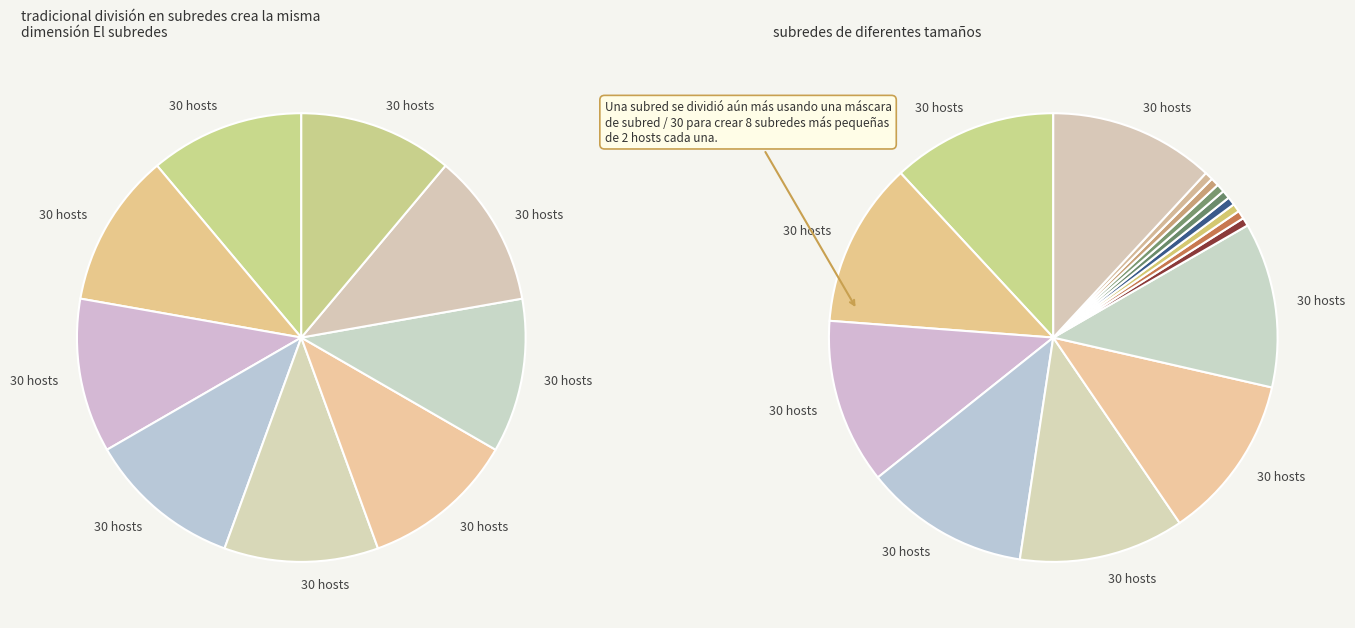

Does 1,52,a account for over 50% of the chart?

No